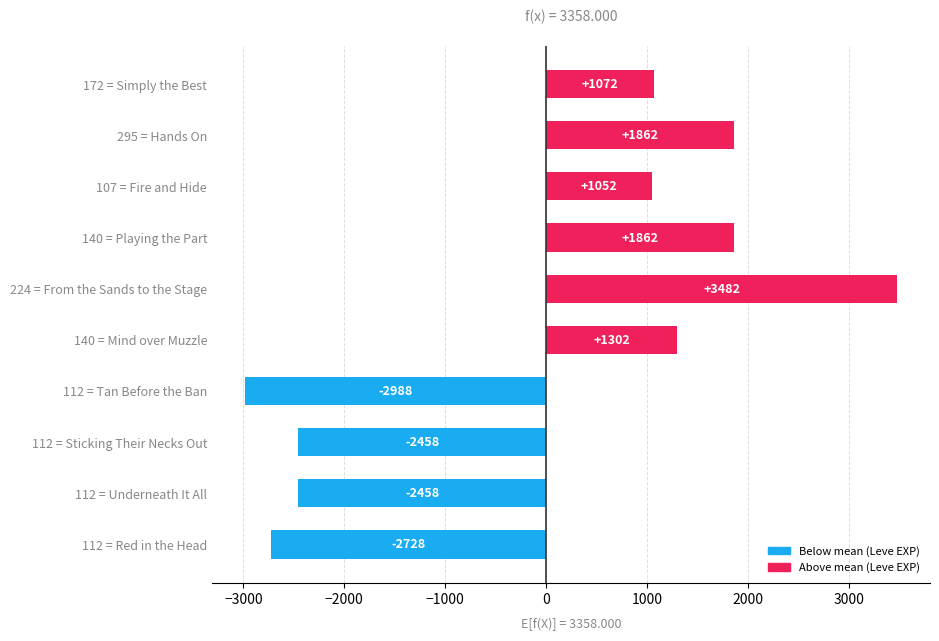

What is the change in value from 112 = Tan Before the Ban to 172 = Simply the Best?

+4060